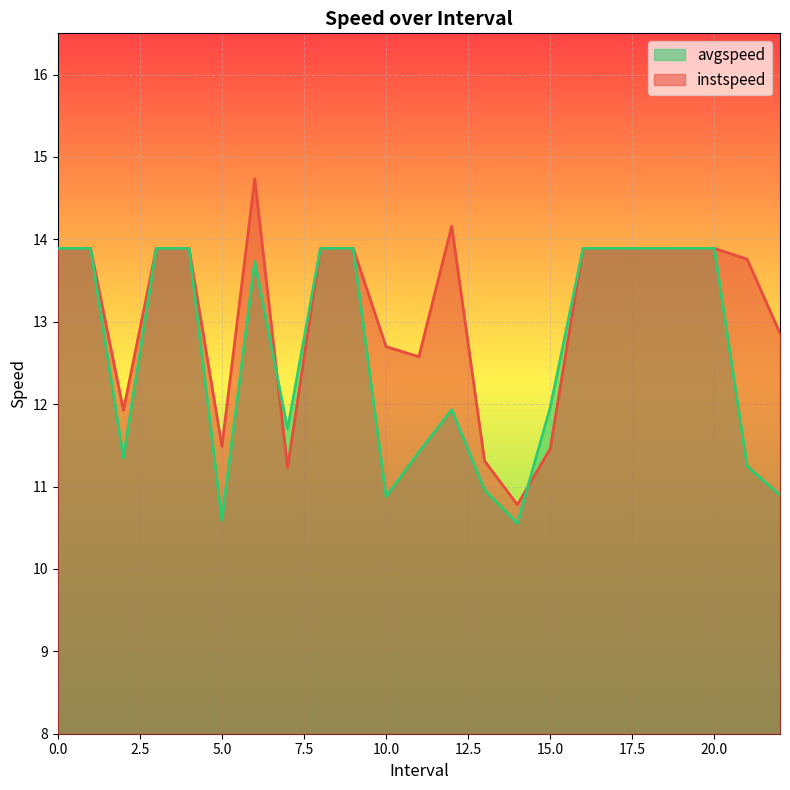

Reading right to left, transcribe all the data shown in this chart.

instspeed: 12.9	13.8	13.9	13.9	13.9	13.9	13.9	11.5	10.8	11.3	14.2	12.6	12.7	13.9	13.9	11.2	14.7	11.5	13.9	13.9	11.9	13.9	13.9
avgspeed: 10.9	11.2	13.9	13.9	13.9	13.9	13.9	12.0	10.6	11.0	11.9	11.4	10.9	13.9	13.9	11.7	13.7	10.6	13.9	13.9	11.3	13.9	13.9